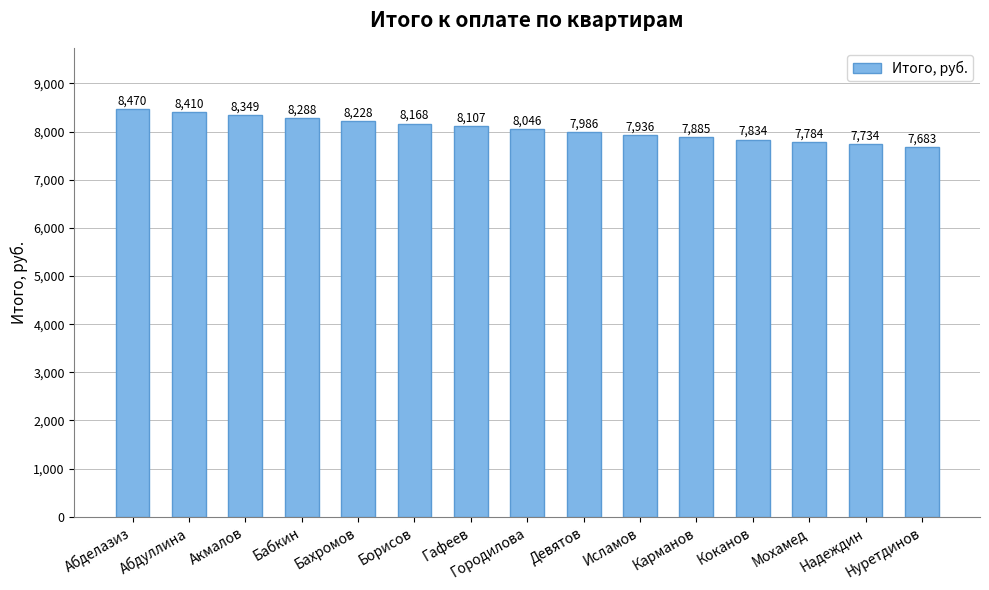

What is the smallest value displayed?

7683.0